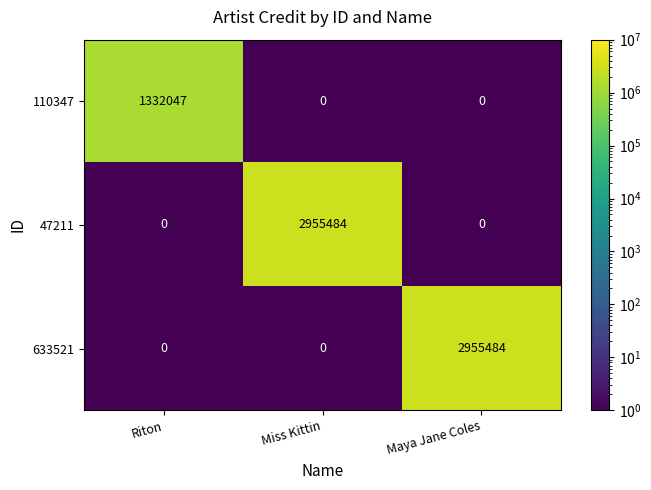

What is the sum of all 633521 values?

2955484